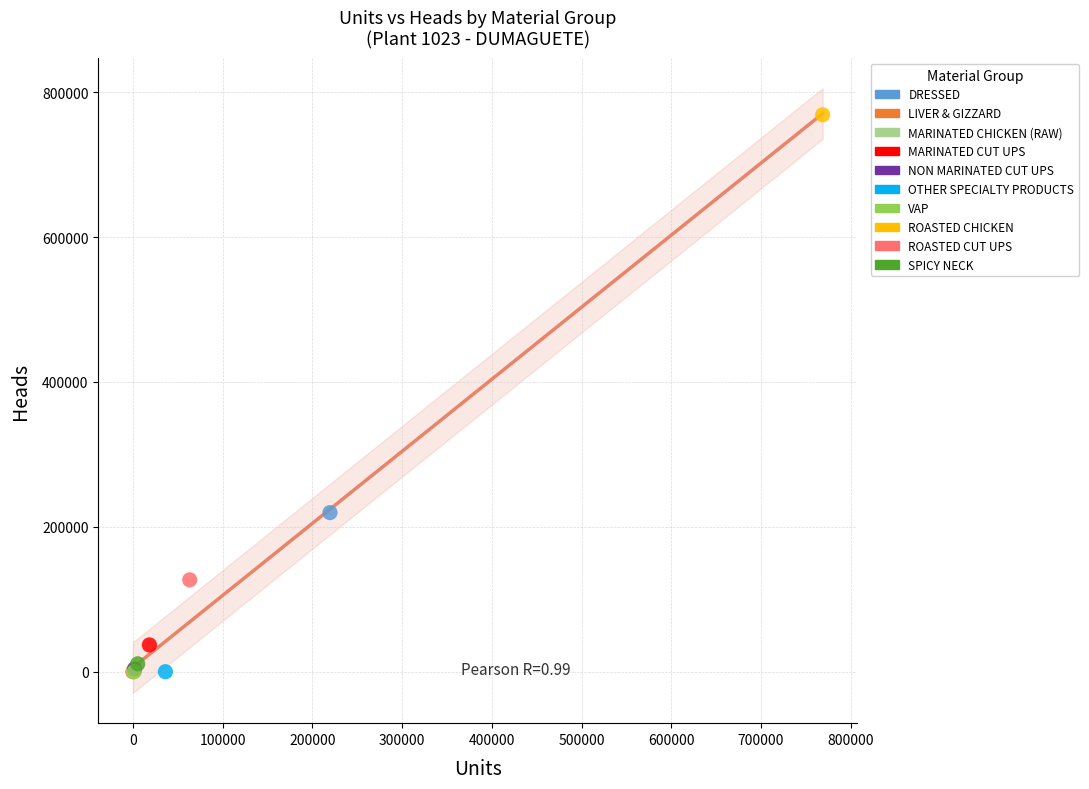

What are all the series names shown in the legend?

DRESSED, LIVER & GIZZARD, MARINATED CHICKEN (RAW), MARINATED CUT UPS, NON MARINATED CUT UPS, OTHER SPECIALTY PRODUCTS, VAP, ROASTED CHICKEN, ROASTED CUT UPS, SPICY NECK